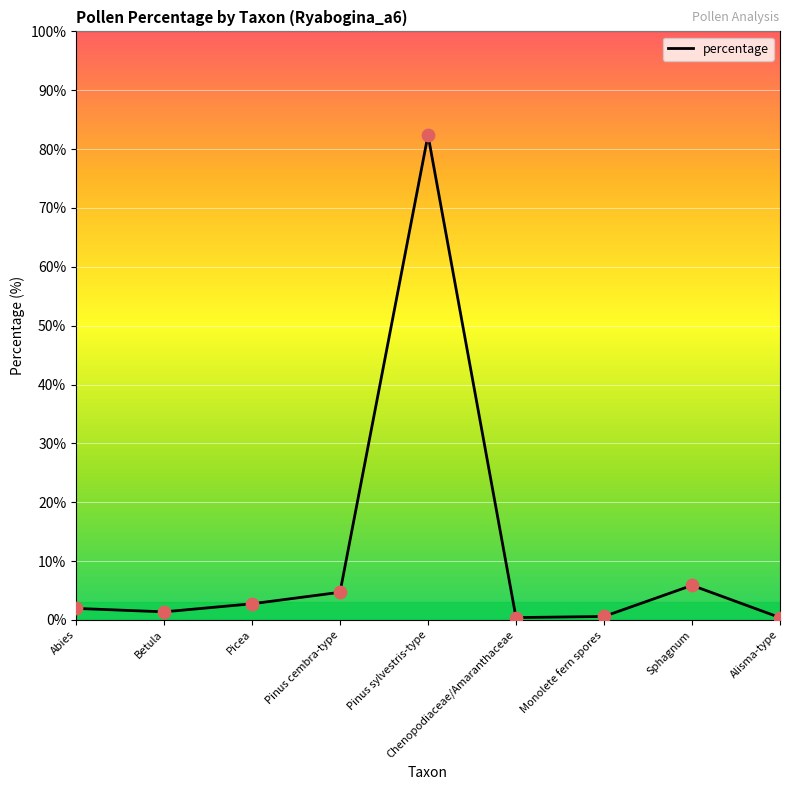

What is the change in value from Pinus sylvestris-type to Monolete fern spores?

-81.8